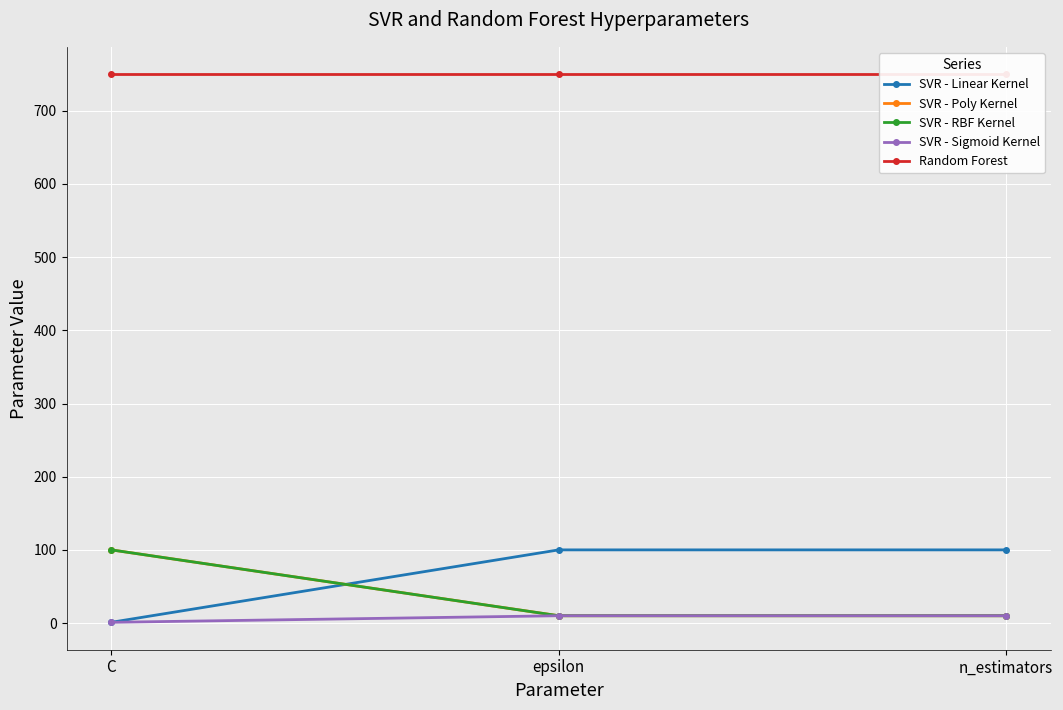

What is the sum of the SVR - Linear Kernel values at C and n_estimators?

101